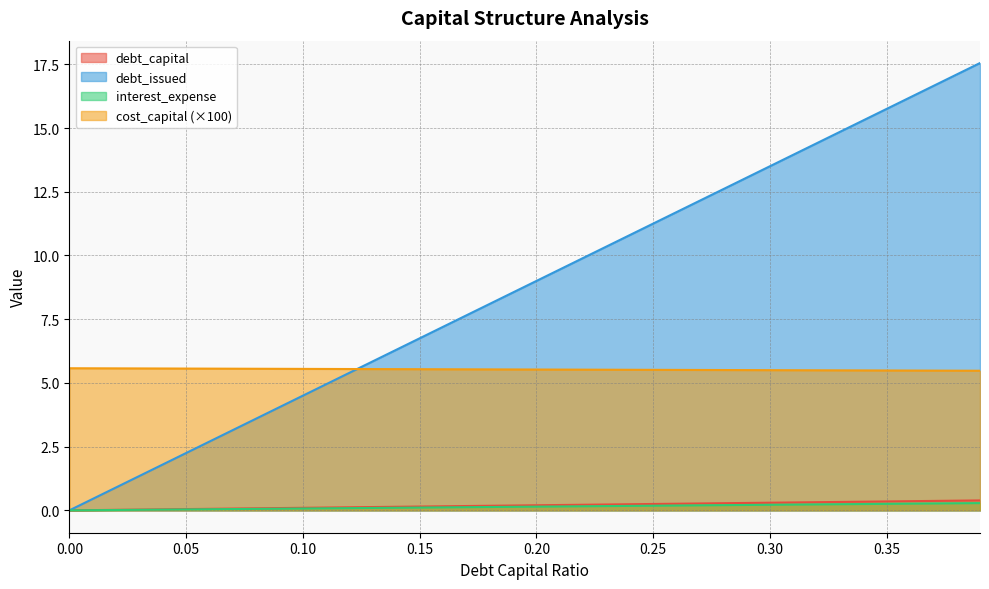

The value of debt_capital at 0 is -0.1. True or false?

False